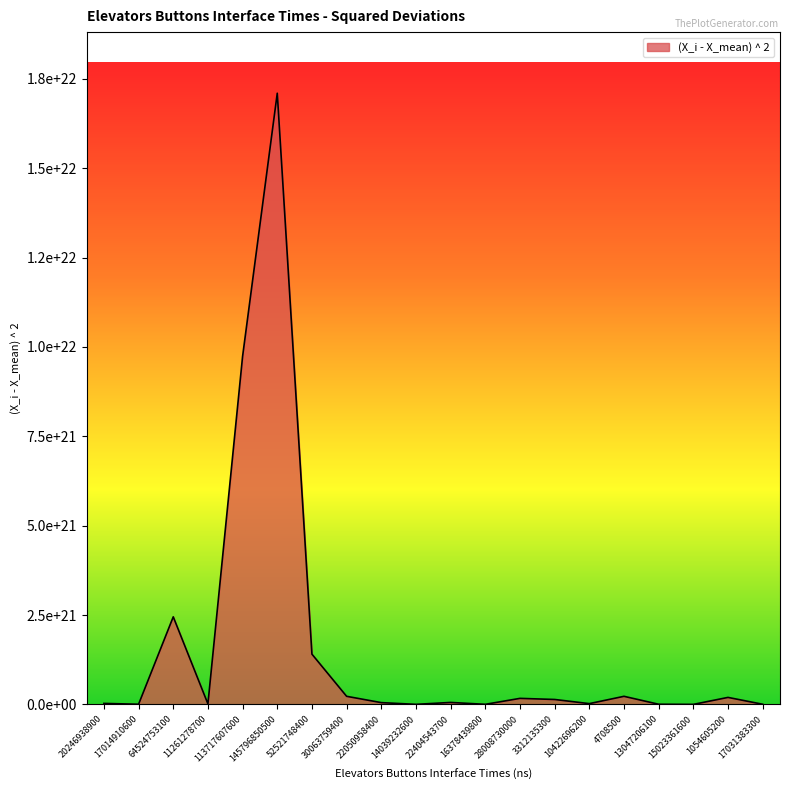

Does the chart display data point markers on the line(s)?

No